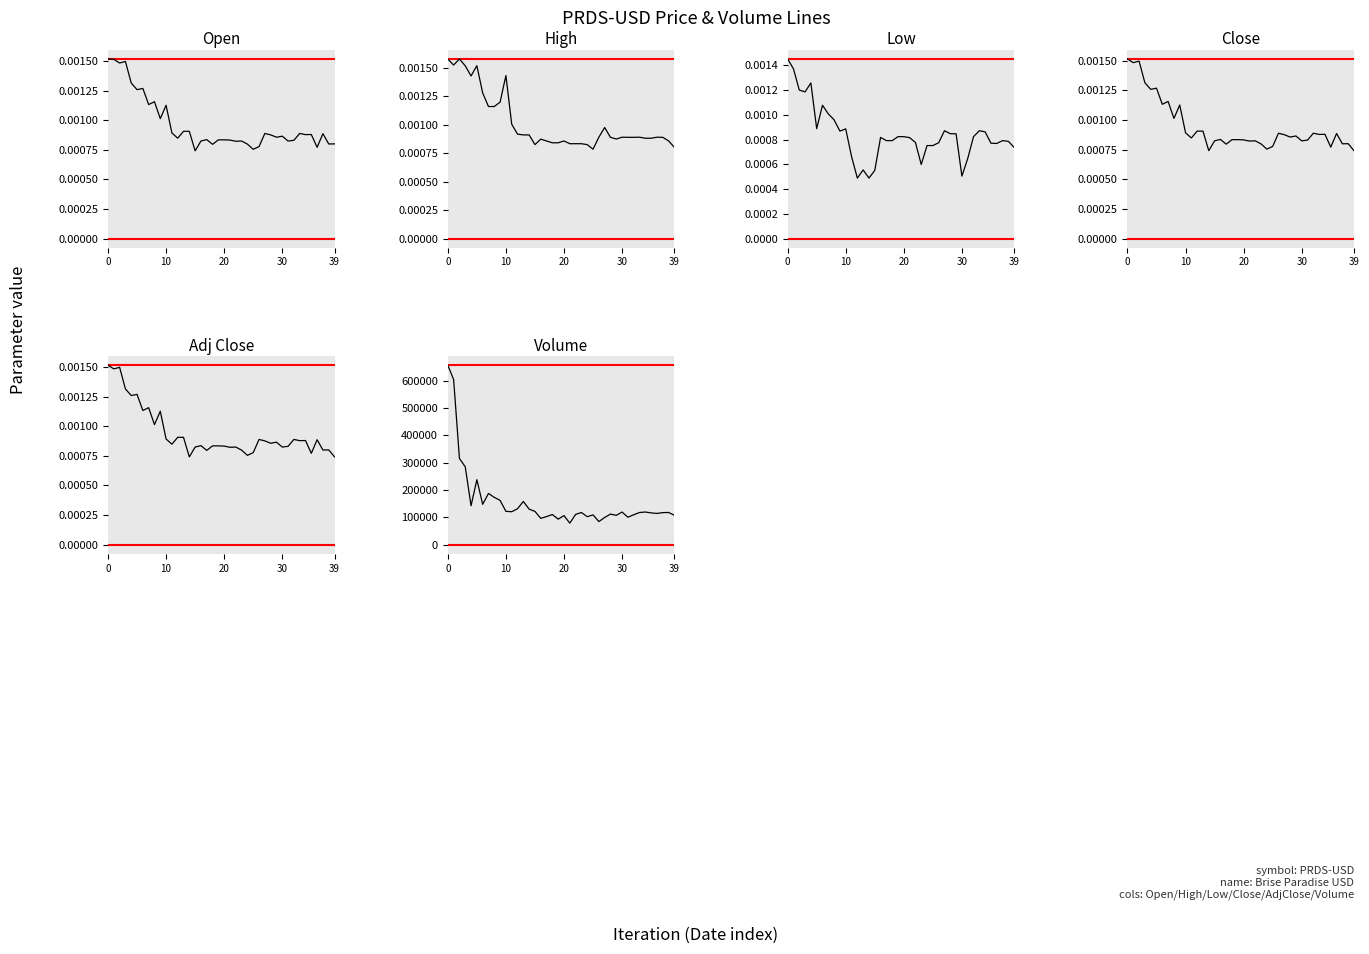

True or false: High and Volume cross at least once.

False